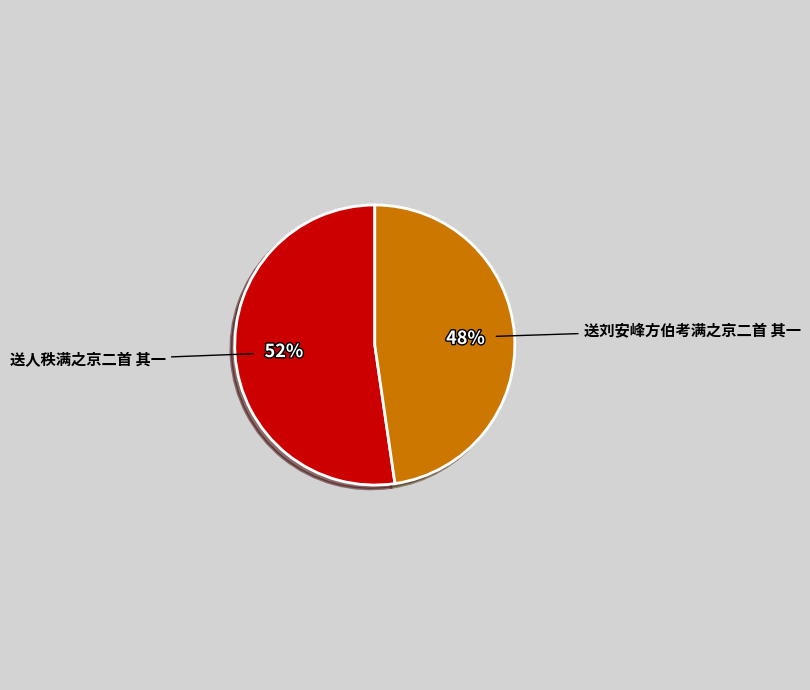

To the nearest percent, what is the average slice percentage?

50%